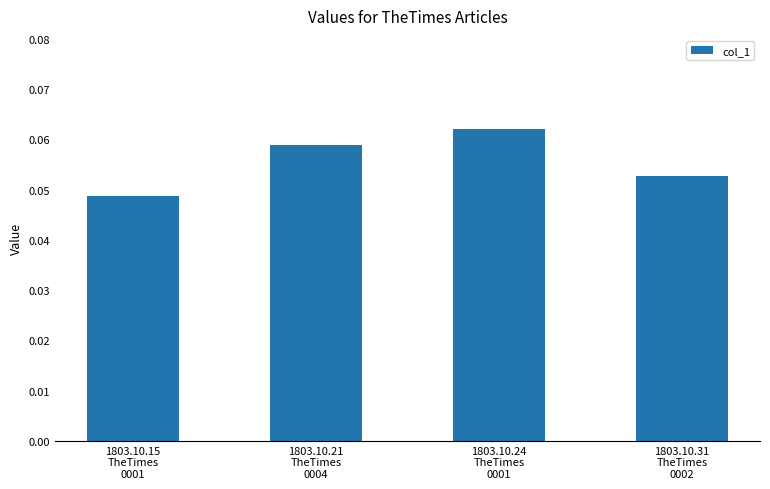

How many values are between 0 and 1?

4